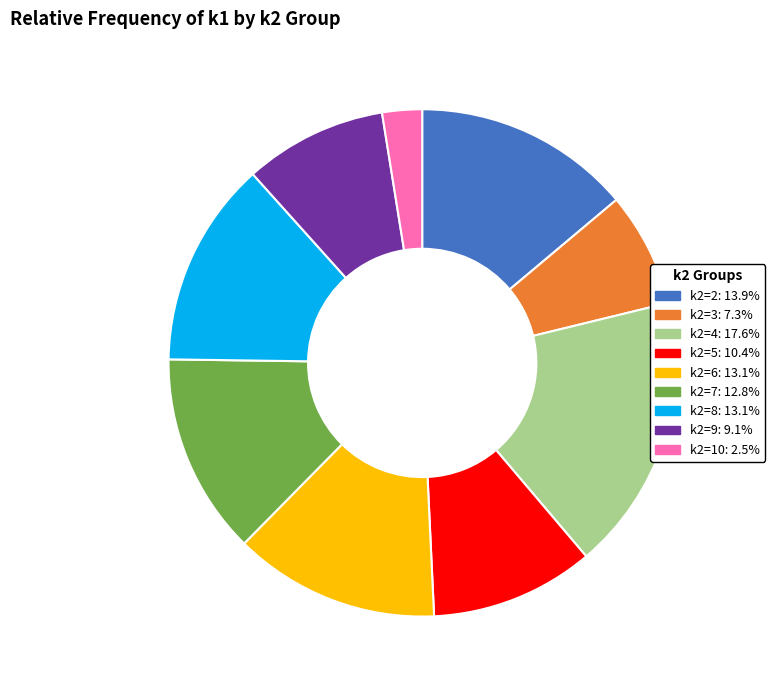

Does any single category account for the majority?

No